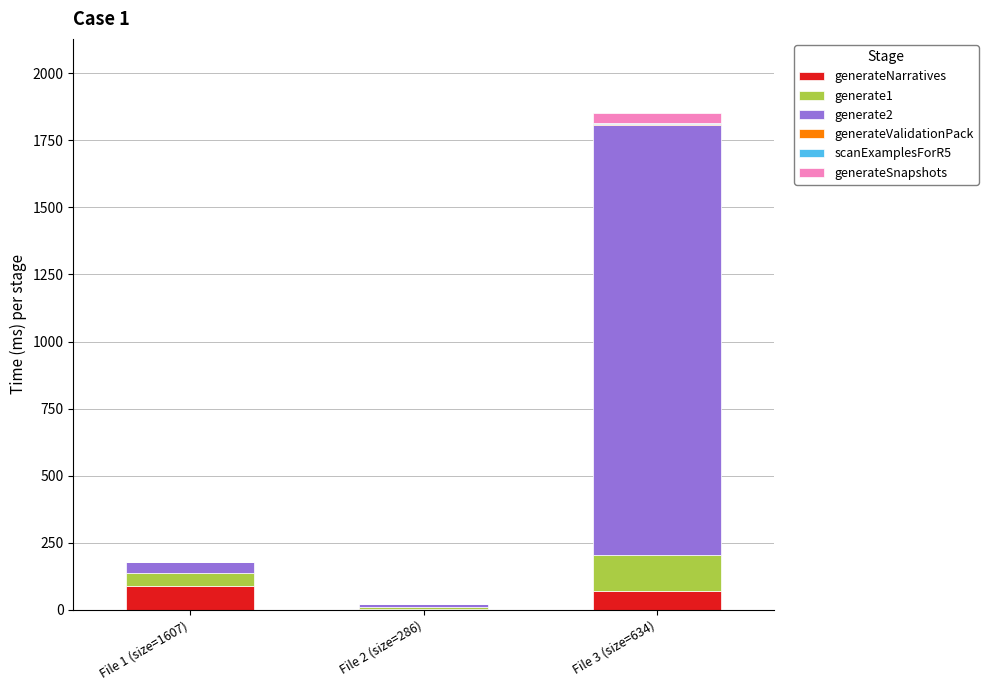

The generateNarratives series shows 90 at File 1 (size=1607). True or false?

True